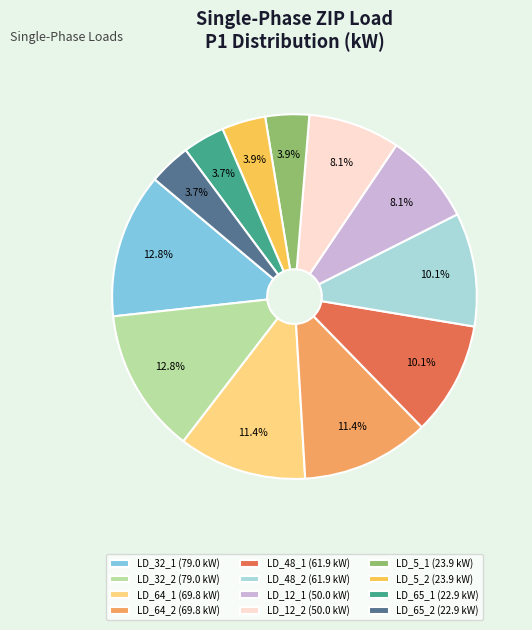

Do LD_5_1 (23.9 kW) and LD_48_2 (61.9 kW) together represent more than half of the pie?

No